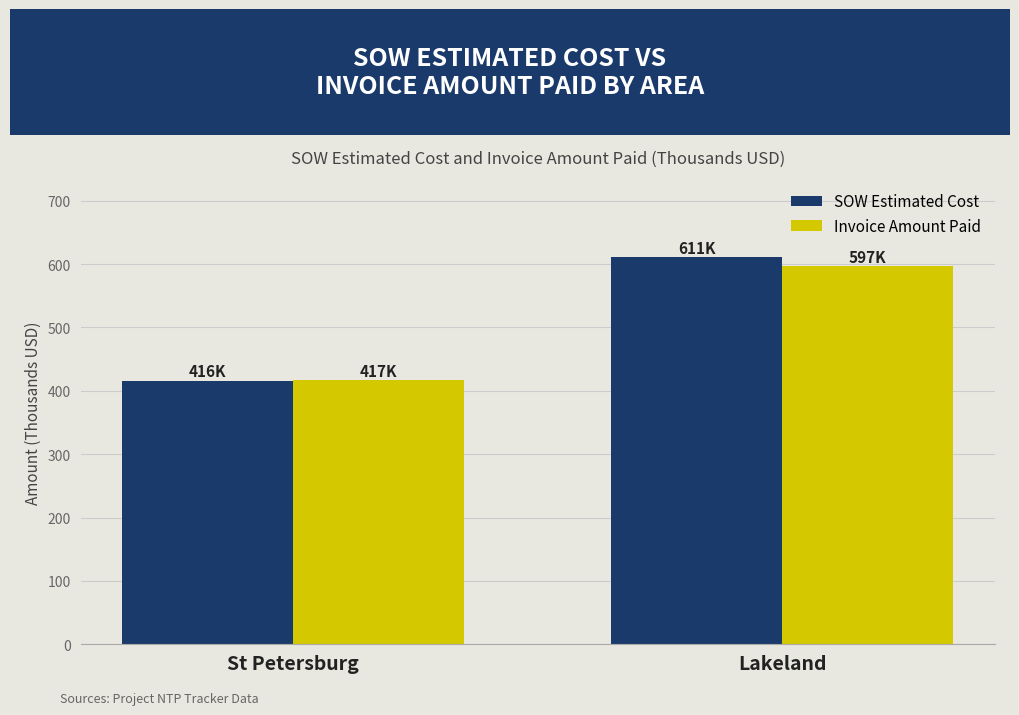

Rank the categories by SOW Estimated Cost value from highest to lowest.

Lakeland, St Petersburg